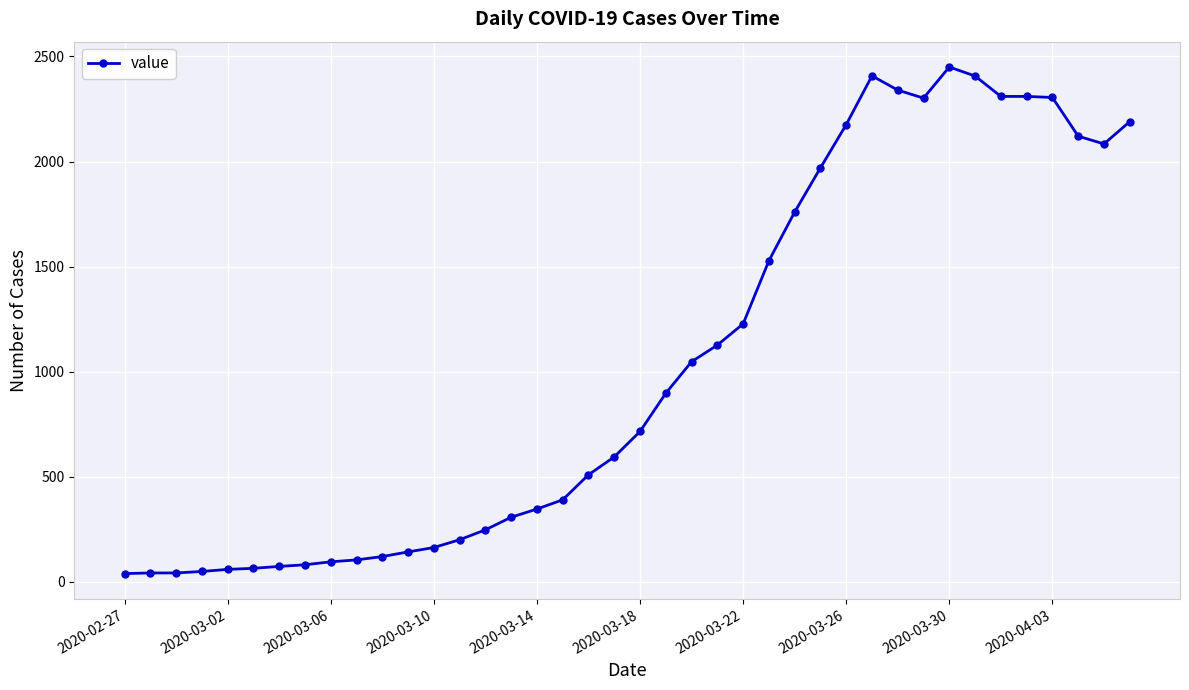

Does the chart have visible grid lines?

Yes